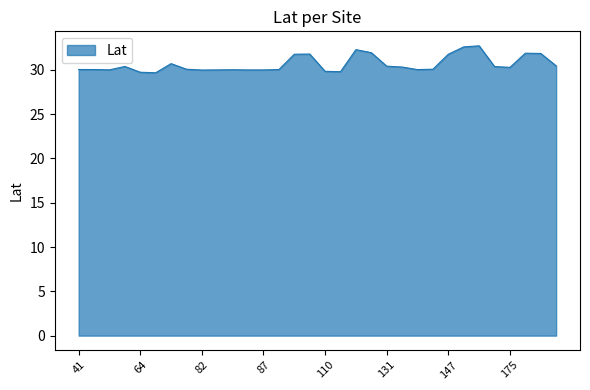

What is the difference between the maximum and minimum values?

3.0